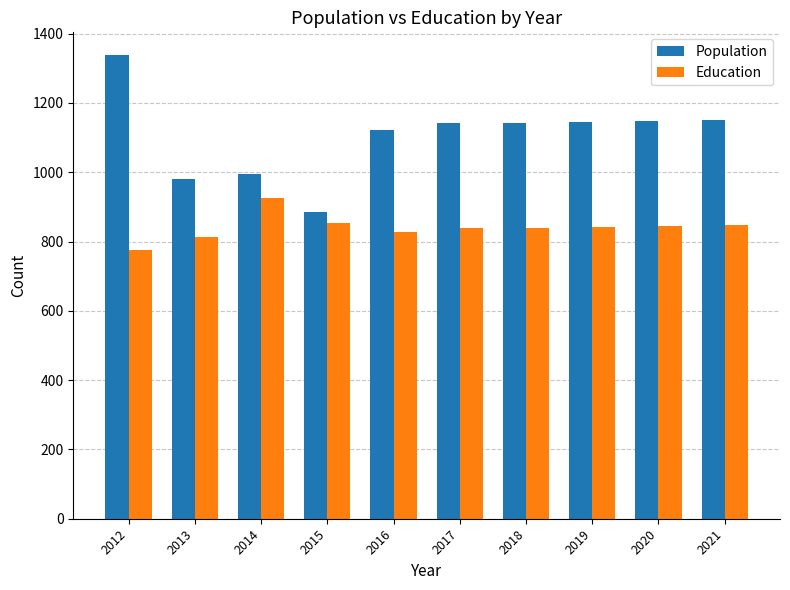

What is the difference between the highest and lowest values at 2019?

303